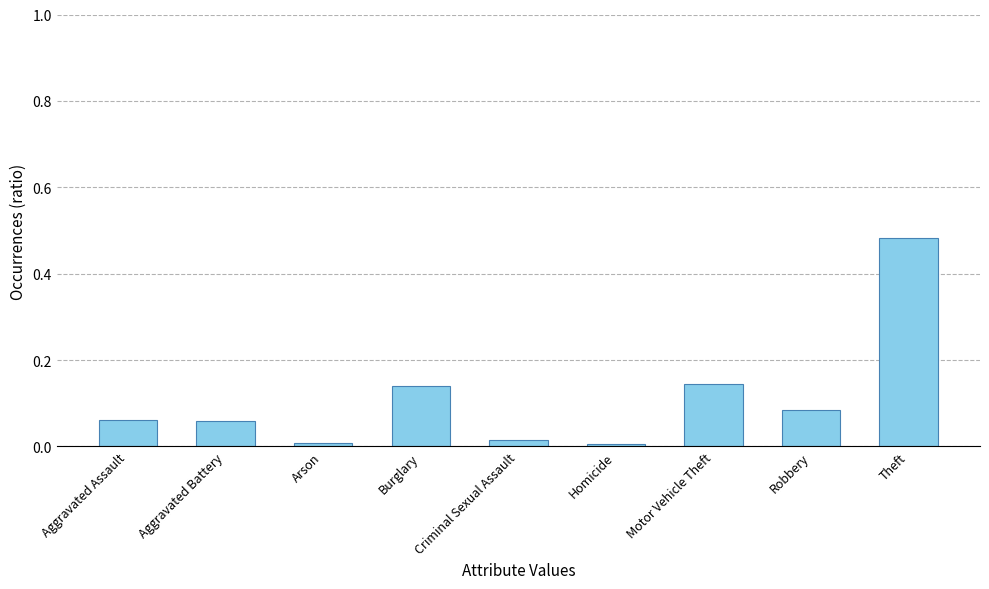

What is the label of the 2nd bar from the right?

Robbery